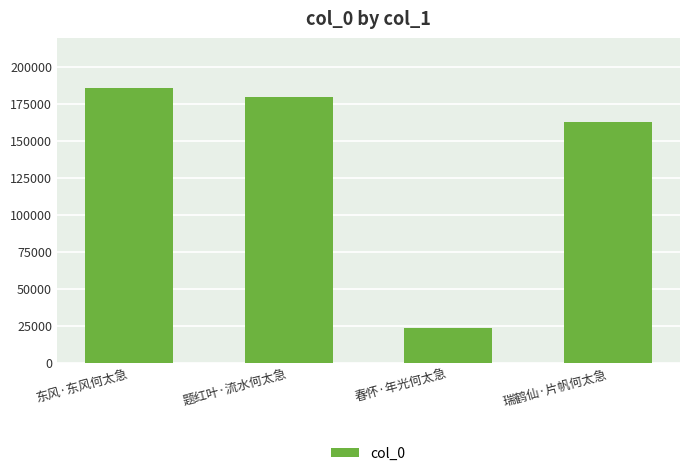

True or false: the data shows 162762 at 瑞鹤仙·片帆何太急.

True